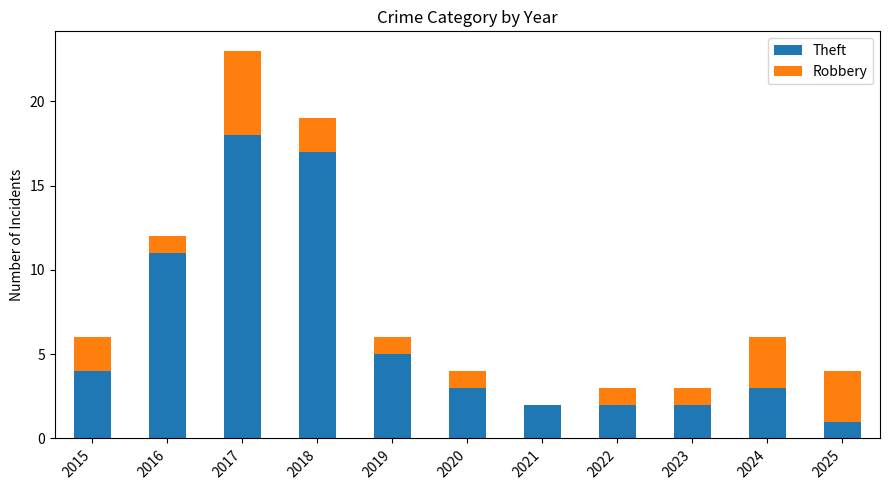

The value of Theft at 2020 is 3. True or false?

True